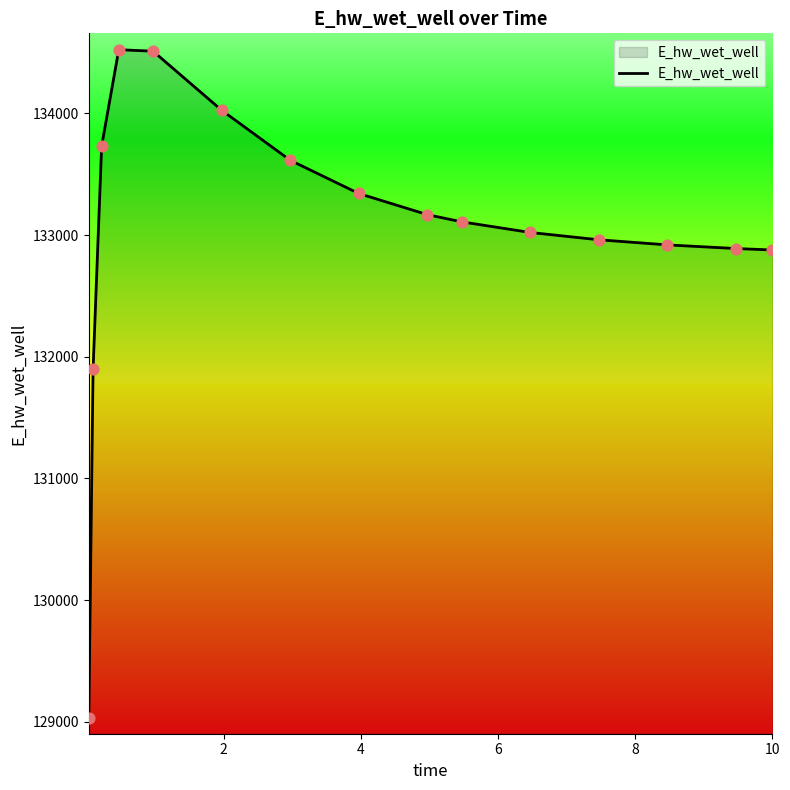

What is the difference between the maximum and minimum values?

5492.0